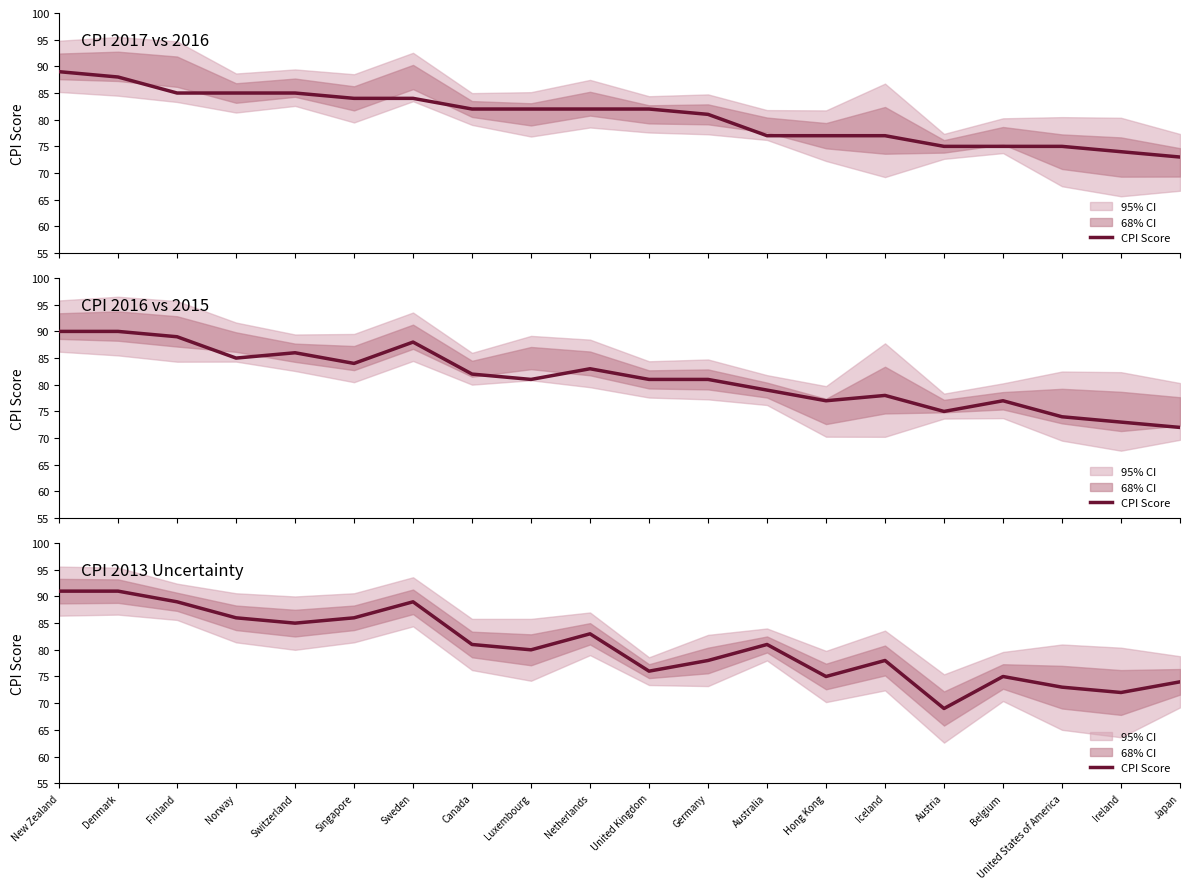

True or false: there are more than 0 points higher than both neighbors.

True